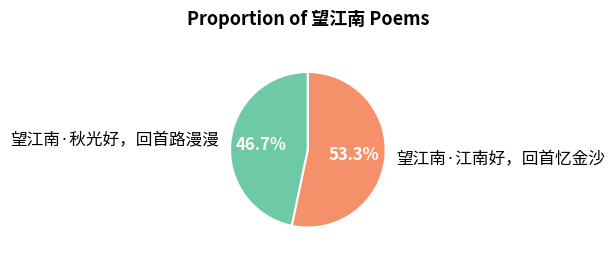

What percentage is the 望江南·秋光好，回首路漫漫 slice, to the nearest percent?

47%